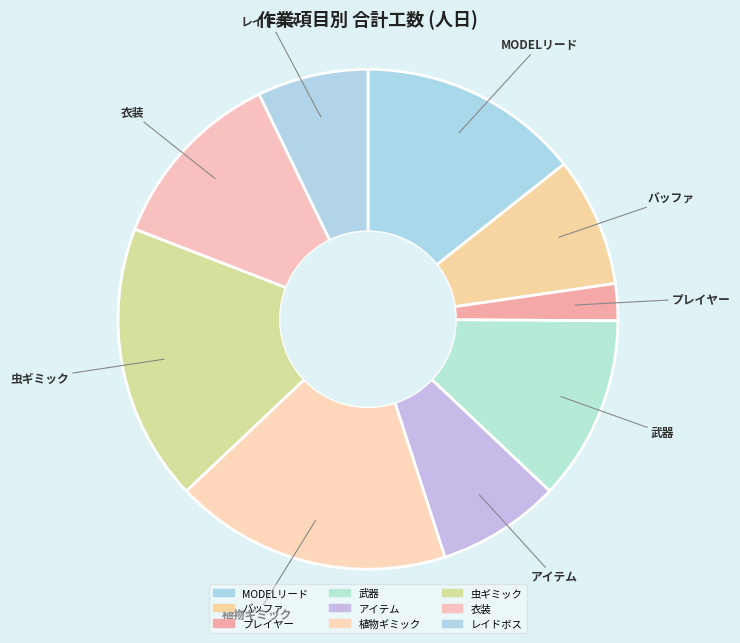

How many slices are in this pie chart?

9